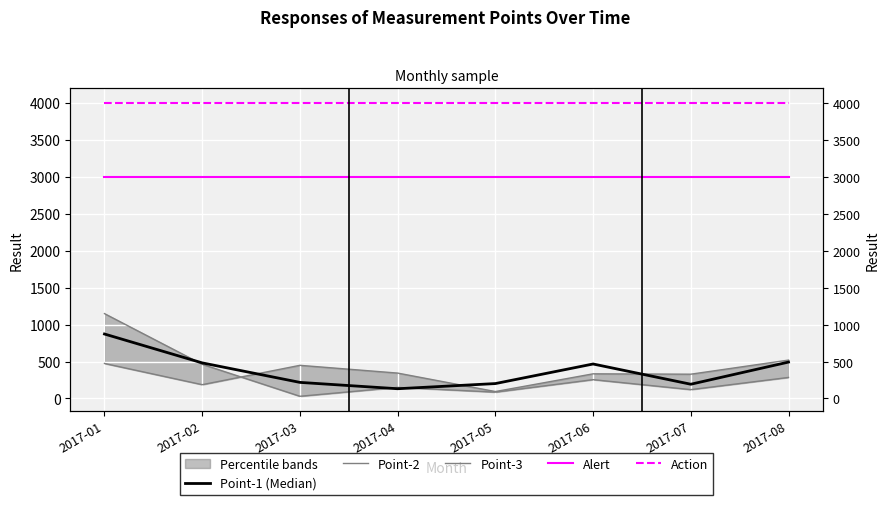

True or false: Point-2 and Point-1 (Median) cross at least once.

True